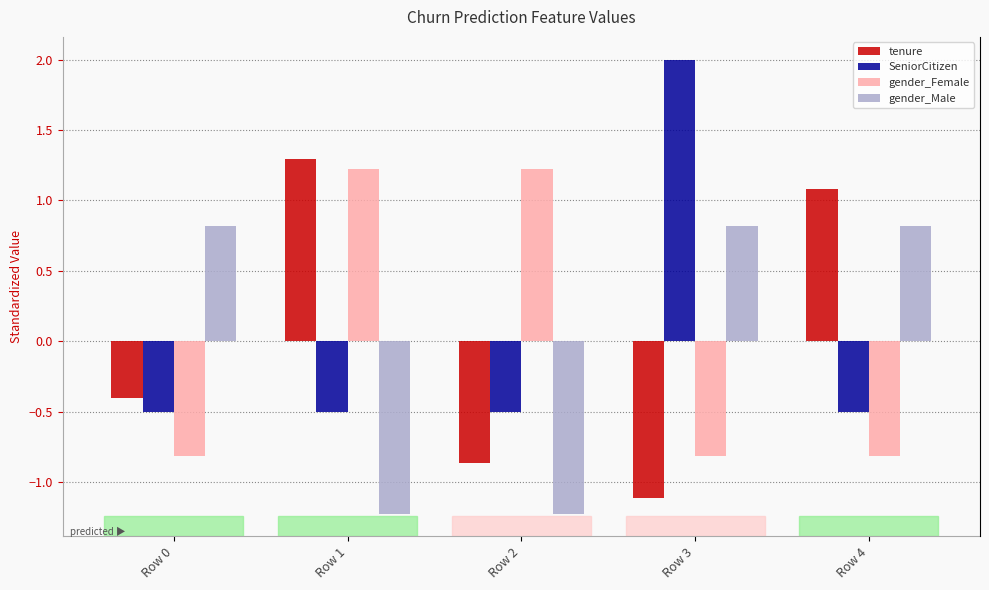

Which has a higher value, Row 3 or Row 1?

Row 1